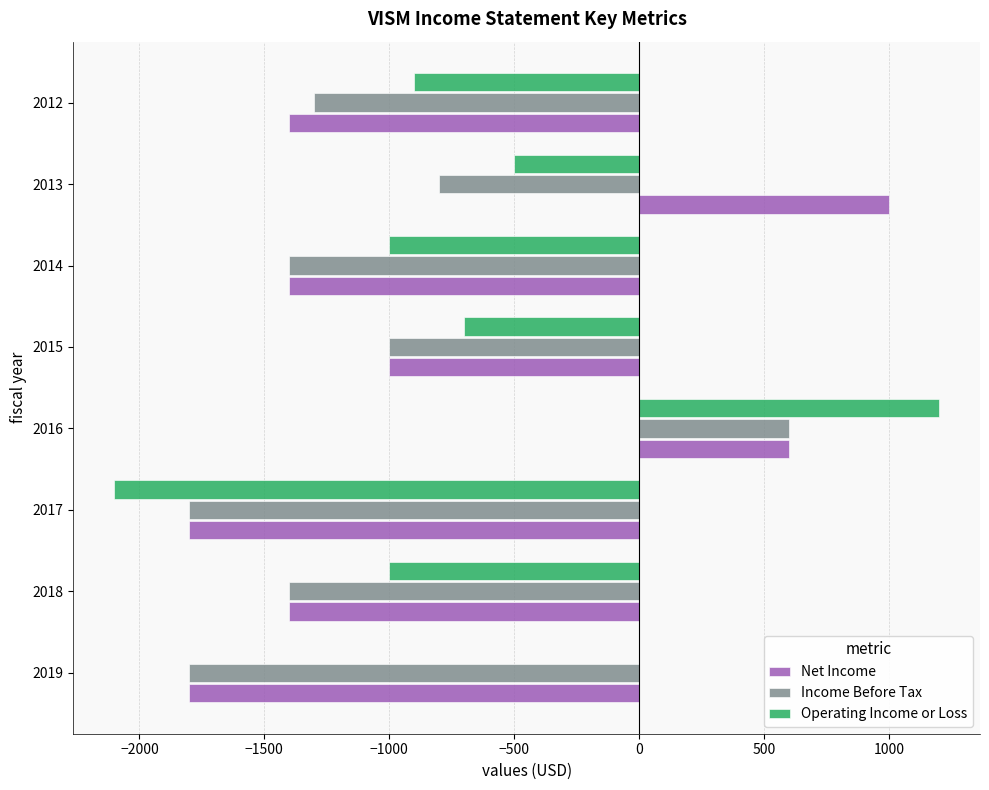

Count the number of categories in the chart.

8